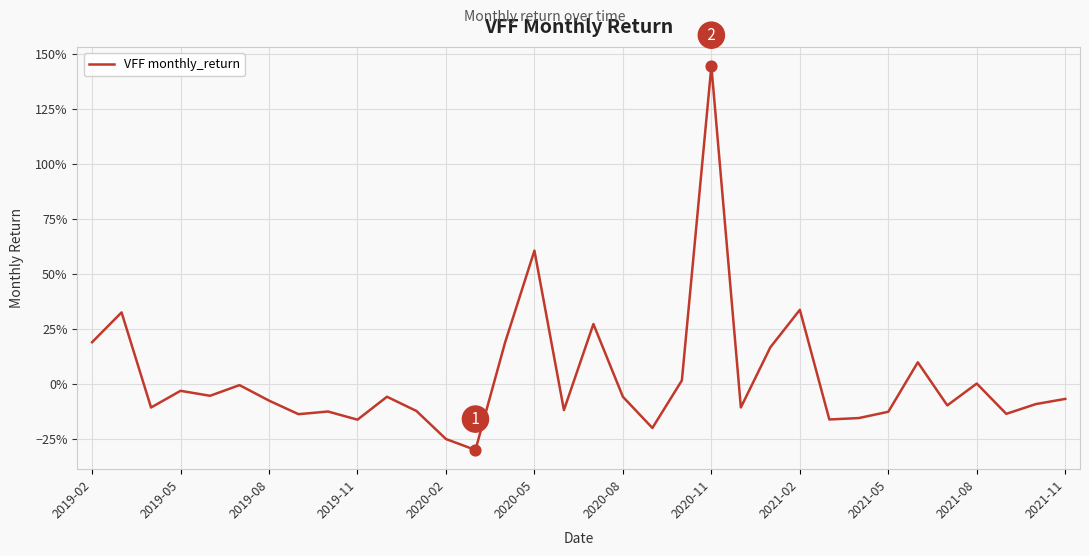

Is this an area chart (filled region under the line)?

No